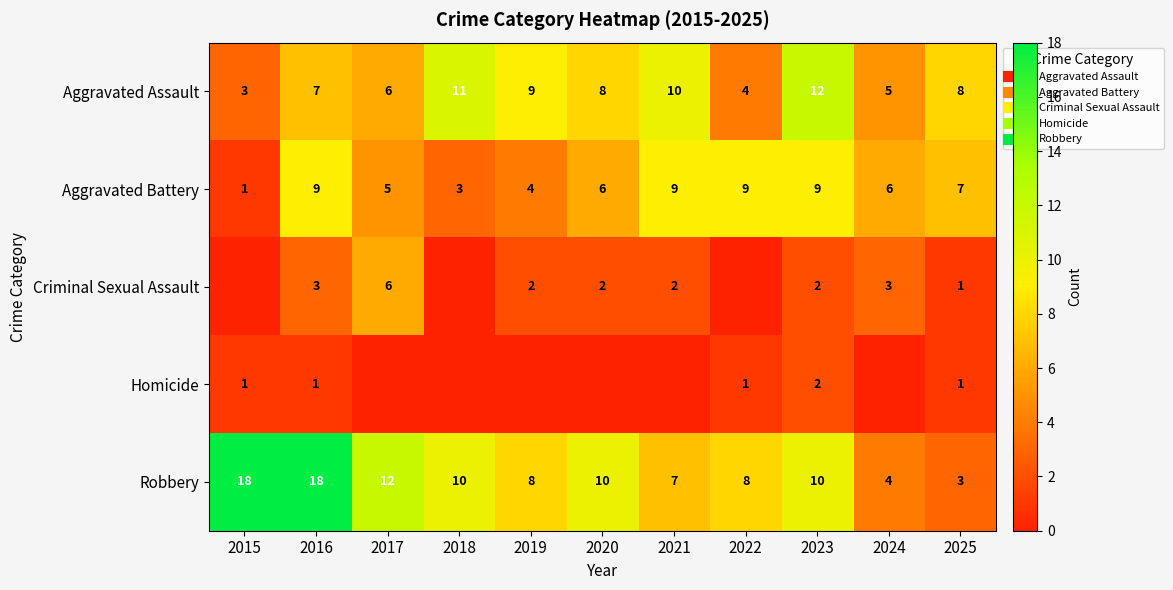

Is it true that Robbery equals 7 at 2021?

True